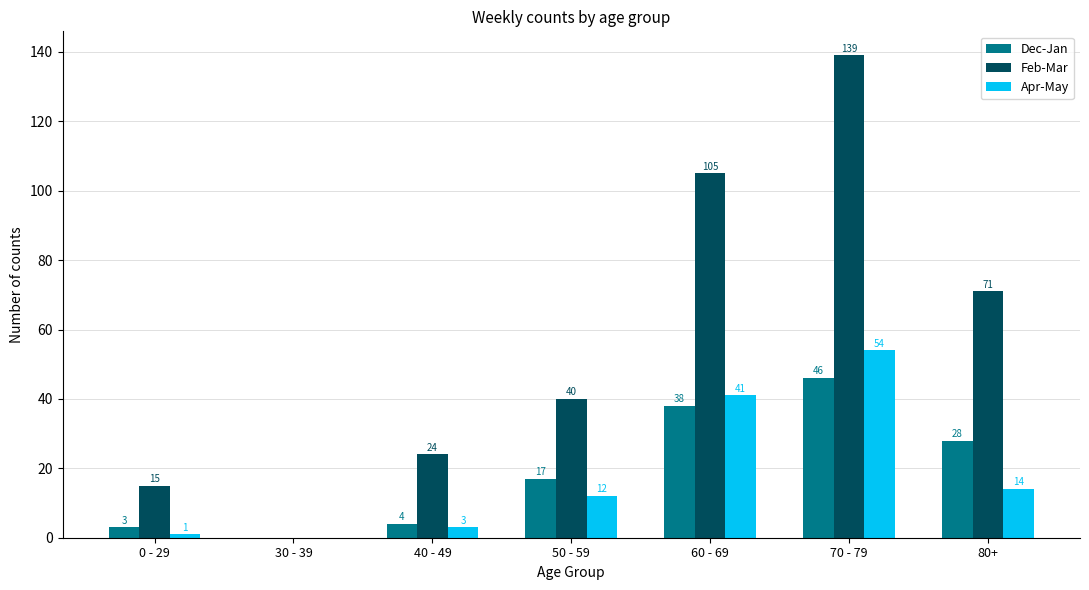

The value of Dec-Jan at 50 - 59 is 17. True or false?

True